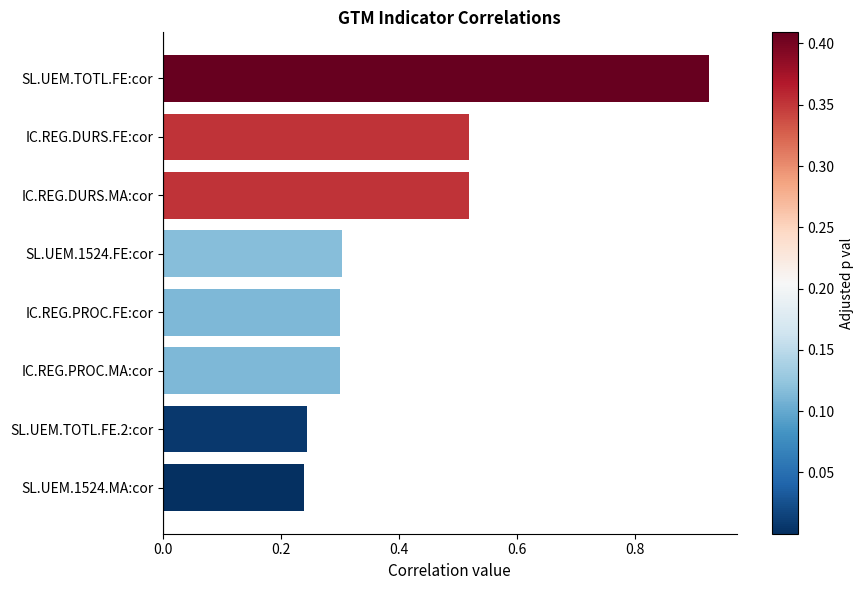

How many values are between 0 and 1?

8